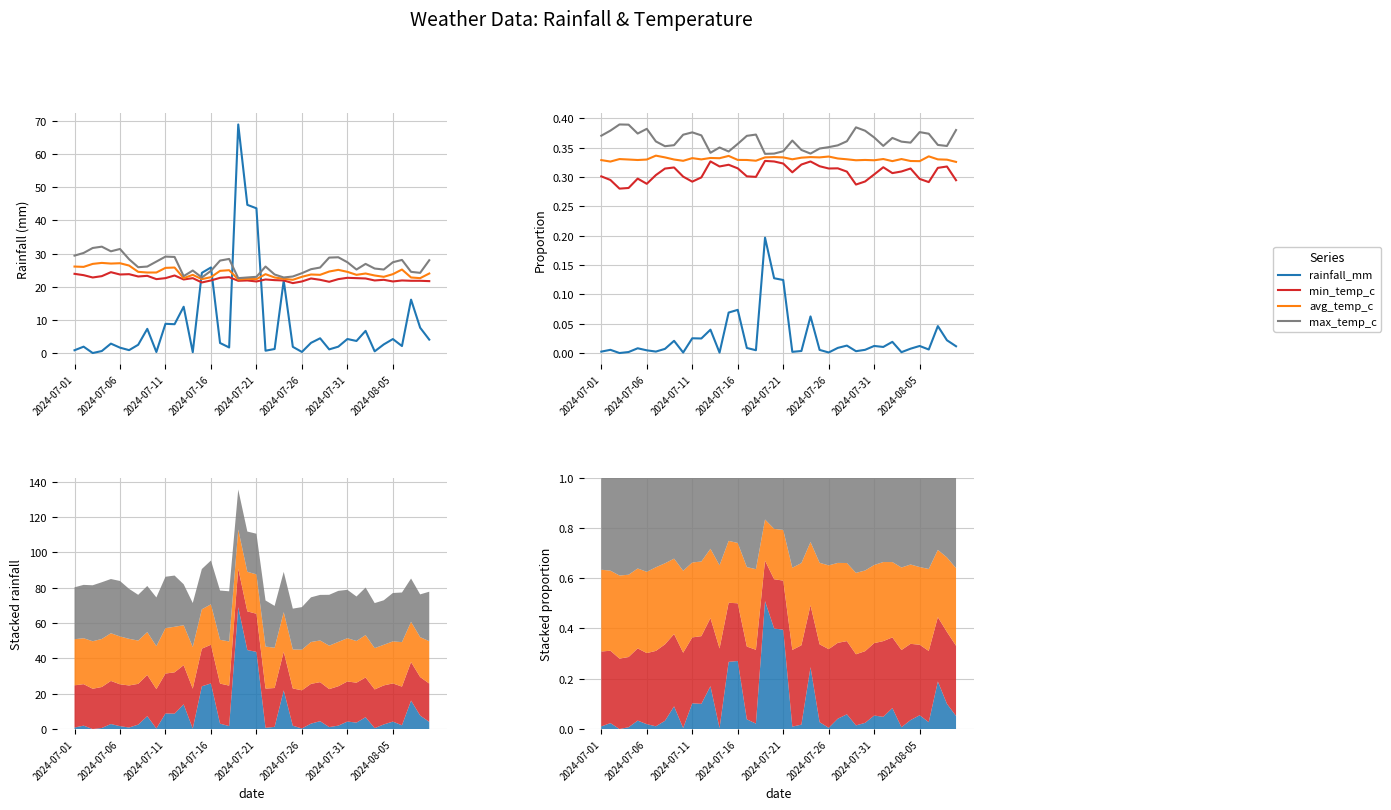

How many interior local peaks does the max_temp_c series have?

9